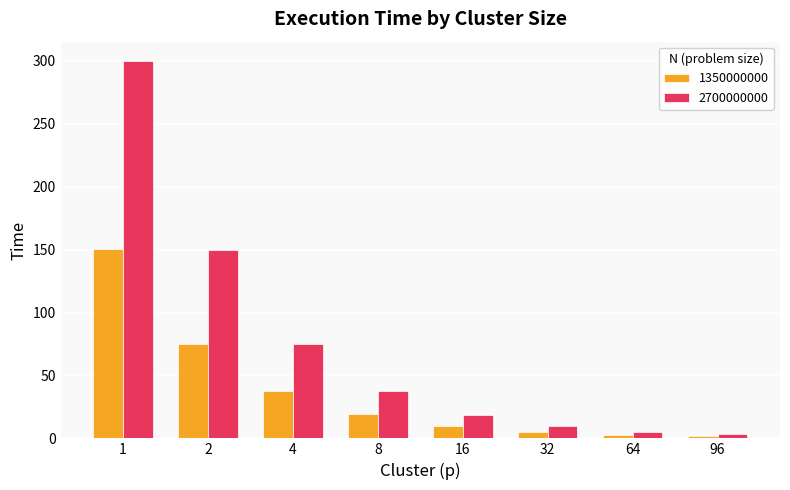

True or false: 1350000000 has a value of 267.7 at 1.

False